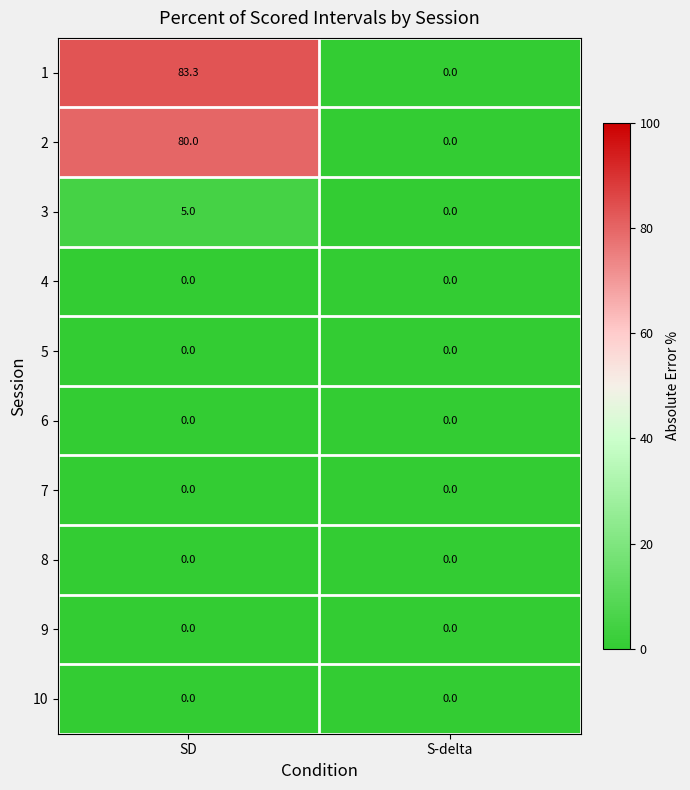

The value of 3 at SD is 5.0. True or false?

True